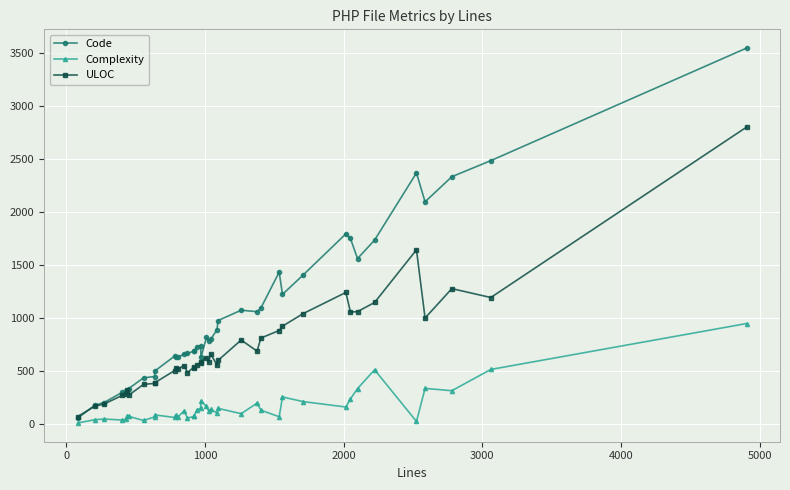

How many distinct data groups are displayed?

3